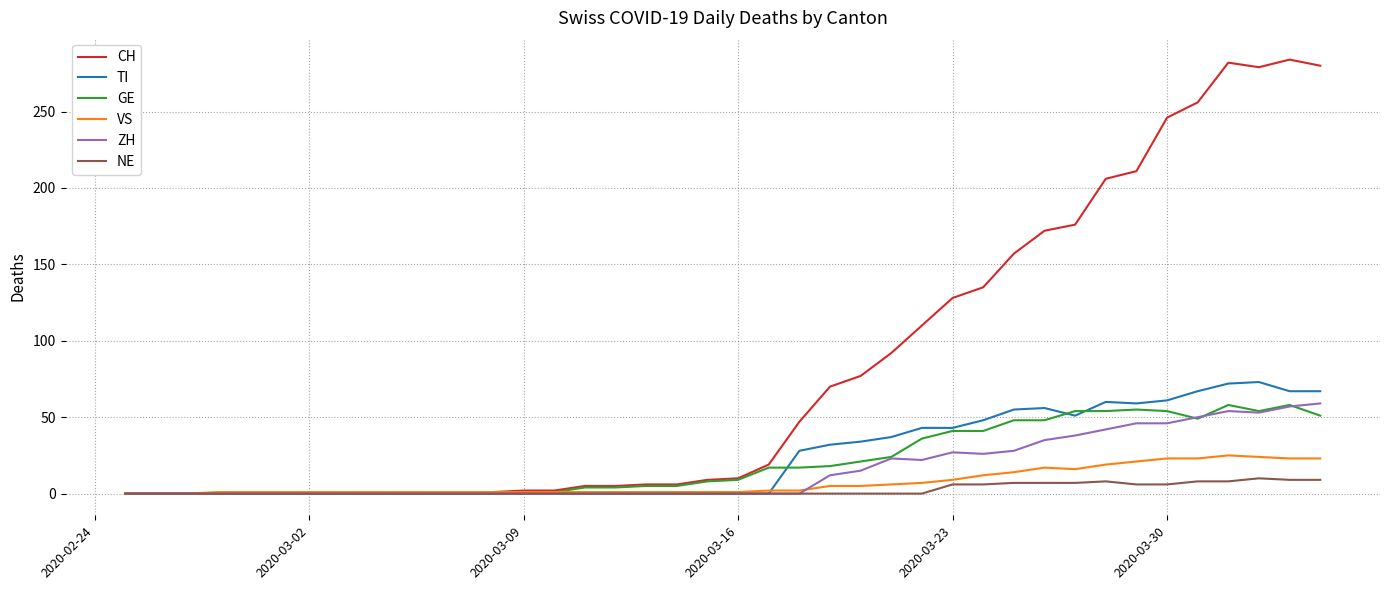

Which series has the widest spread of values?

CH